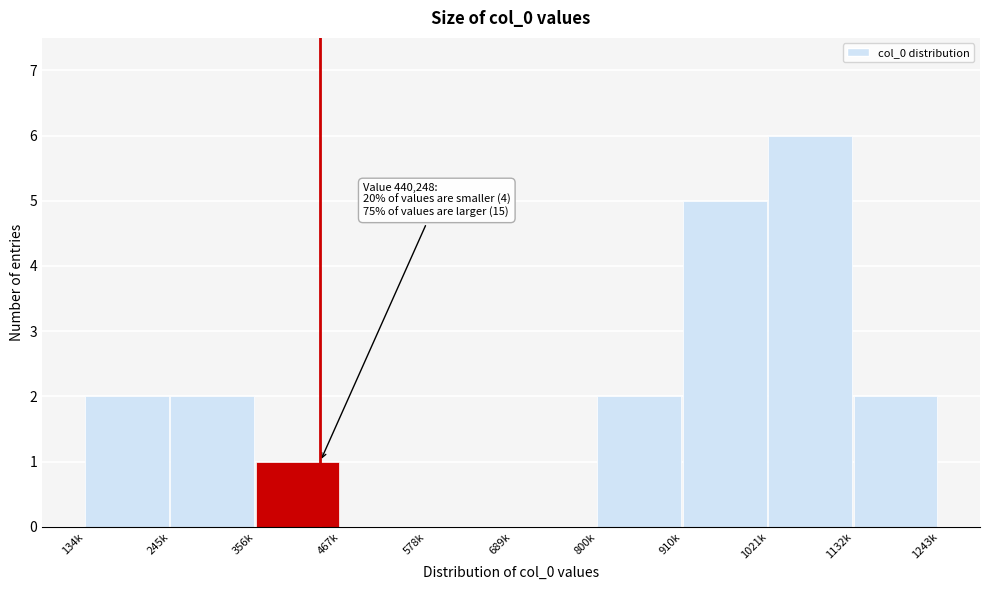

Reading left to right, list all the values displayed in this chart.

134k=2	245k=2	356k=1	467k=0	578k=0	689k=0	800k=2	910k=5	1021k=6	1132k=2